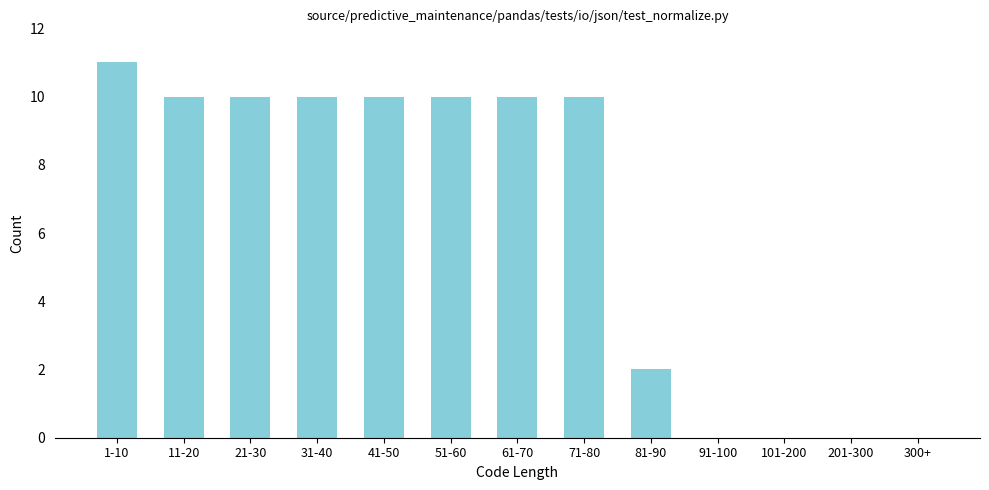

Reading left to right, transcribe all the data shown in this chart.

1-10=11	11-20=10	21-30=10	31-40=10	41-50=10	51-60=10	61-70=10	71-80=10	81-90=2	91-100=0	101-200=0	201-300=0	300+=0